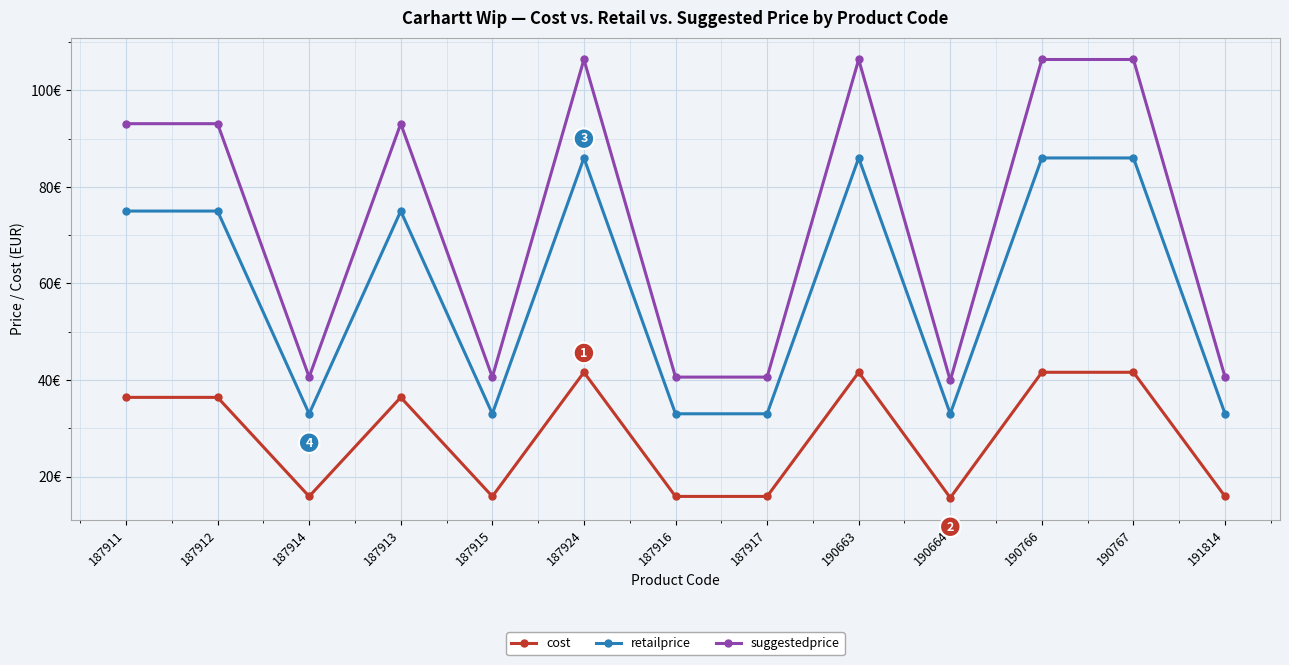

Reading right to left, transcribe all the data shown in this chart.

cost: 191814=15.9	190767=41.6	190766=41.6	190664=15.6	190663=41.6	187917=15.9	187916=15.9	187924=41.6	187915=15.9	187913=36.4	187914=15.9	187912=36.4	187911=36.4
retailprice: 191814=33.0	190767=86.0	190766=86.0	190664=33.0	190663=86.0	187917=33.0	187916=33.0	187924=86.0	187915=33.0	187913=75.0	187914=33.0	187912=75.0	187911=75.0
suggestedprice: 191814=40.6	190767=106.4	190766=106.4	190664=39.9	190663=106.4	187917=40.6	187916=40.6	187924=106.4	187915=40.6	187913=93.1	187914=40.6	187912=93.1	187911=93.1